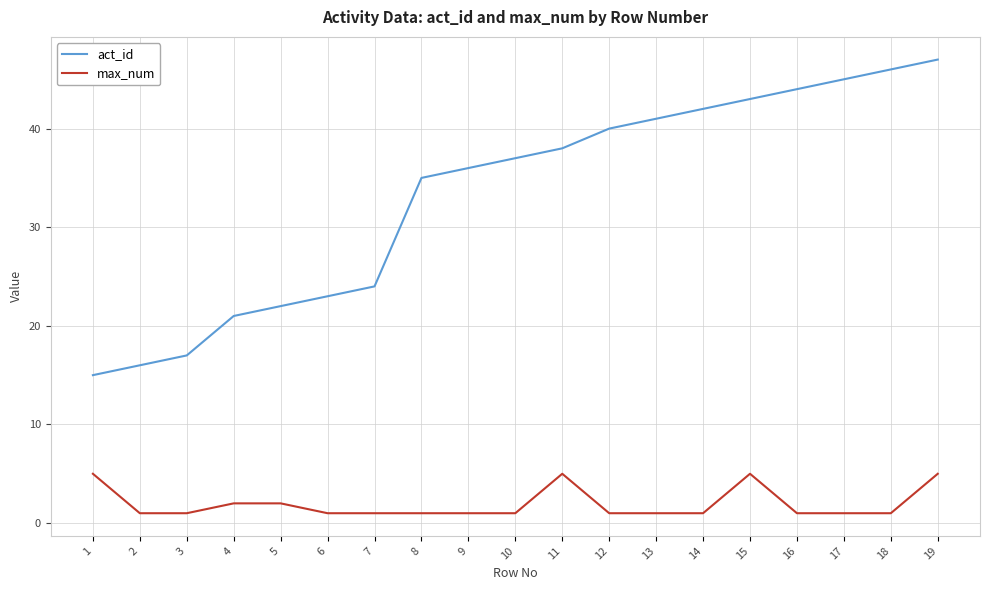

True or false: act_id and max_num cross at least once.

False